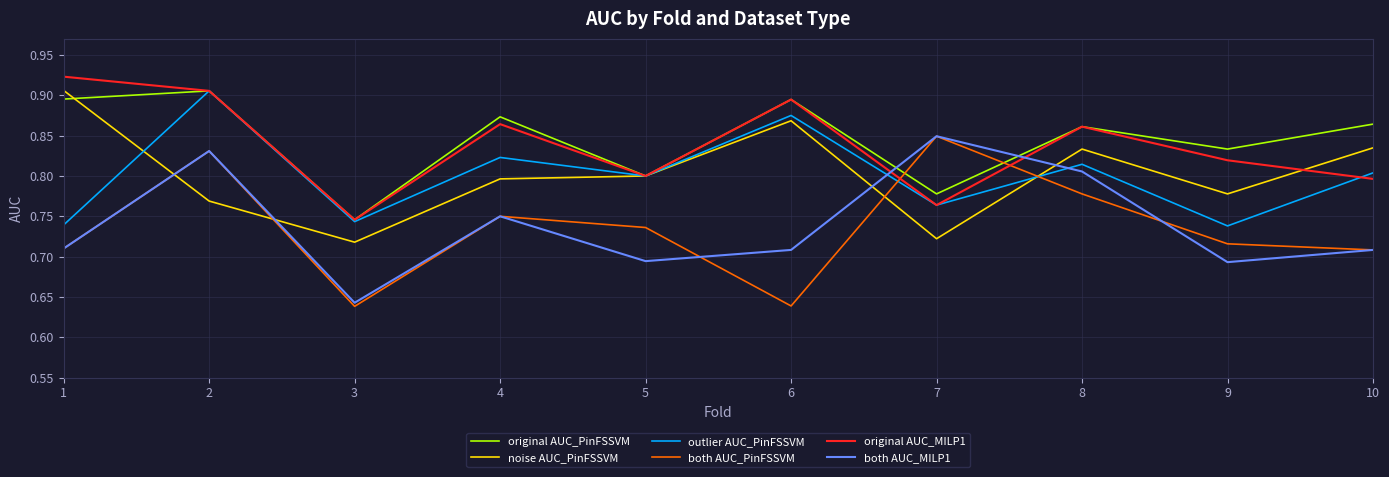

Does the chart display data point markers on the line(s)?

No